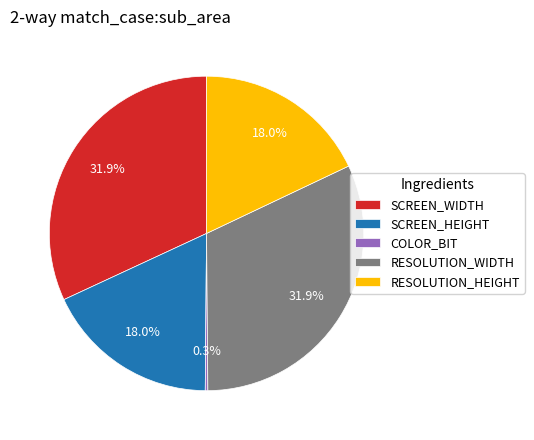

To the nearest percent, what is the difference between the largest and smallest slice percentages?

32%